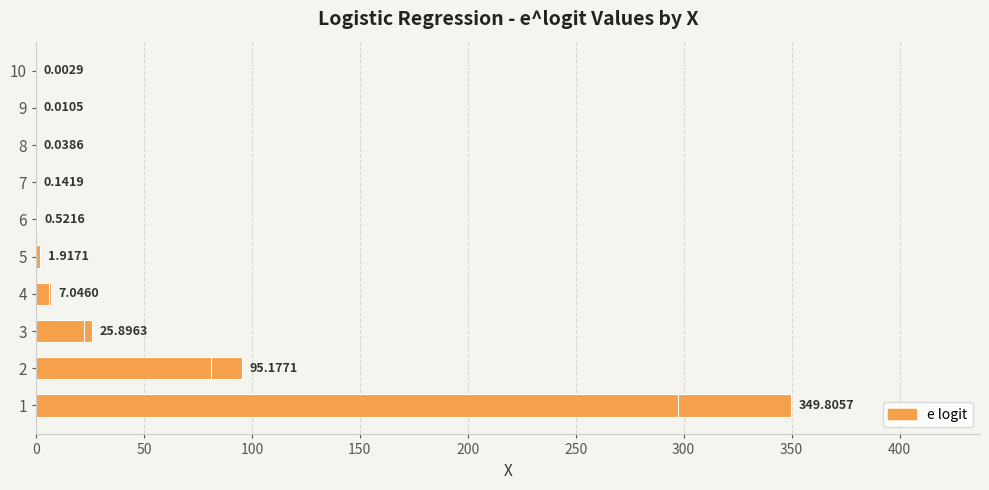

Reading left to right, transcribe all the data shown in this chart.

0=349.8	50=95.2	100=25.9	150=7.0	200=1.9	250=0.5	300=0.1	350=0.0	400=0.0	450=0.0